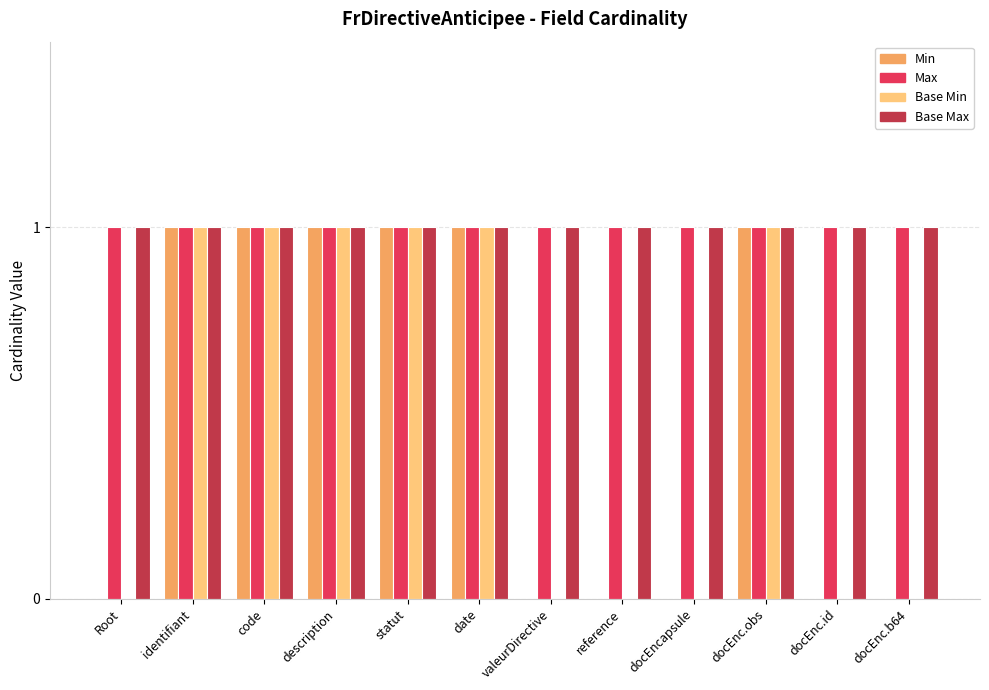

Is the value of Max at docEnc.obs greater than the value of Base Min at valeurDirective?

Yes